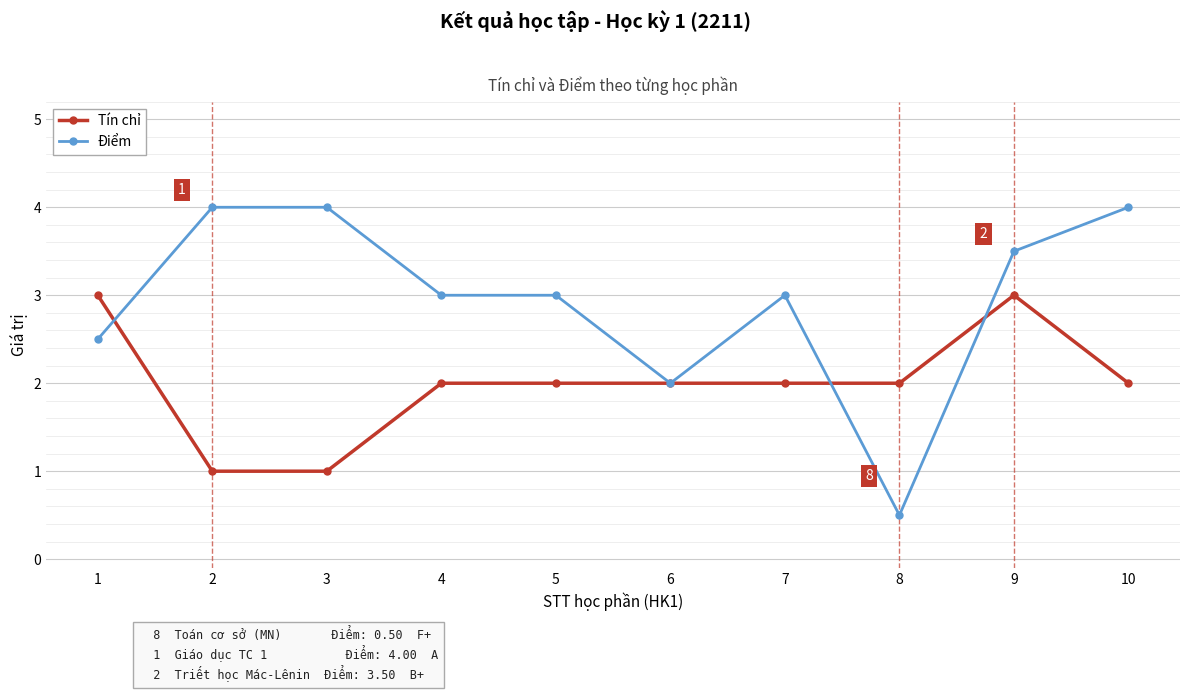

What is the highest value of the Tín chỉ series?

3.0